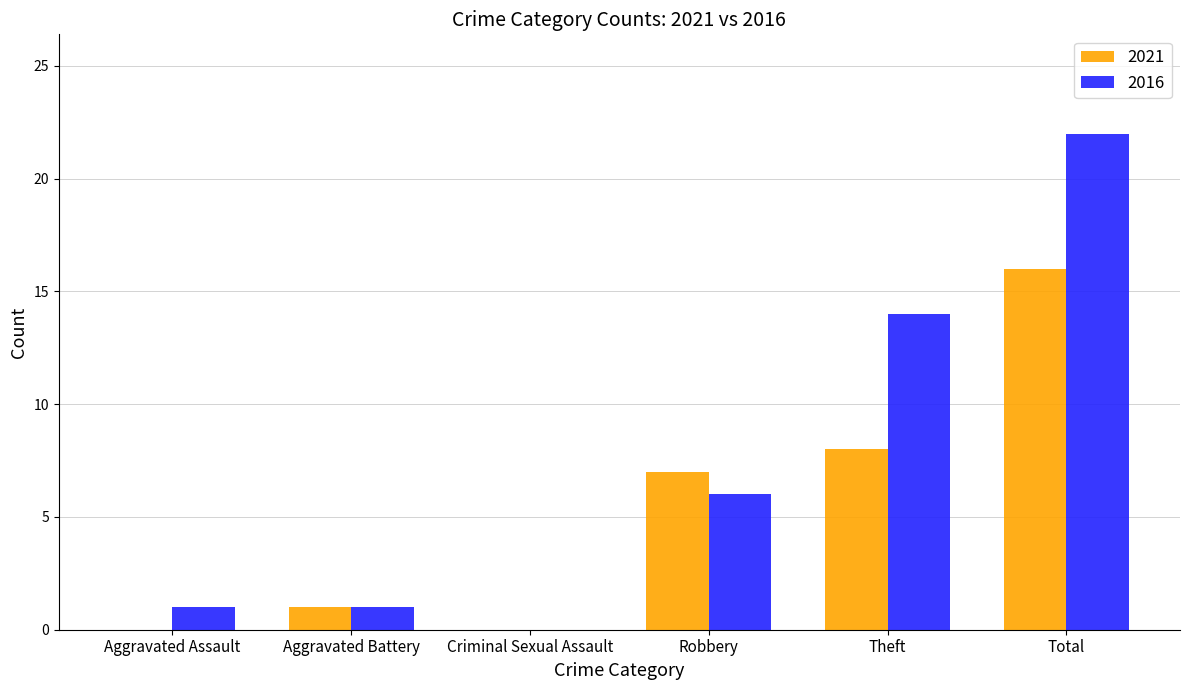

Which series has the largest total across all categories?

2016